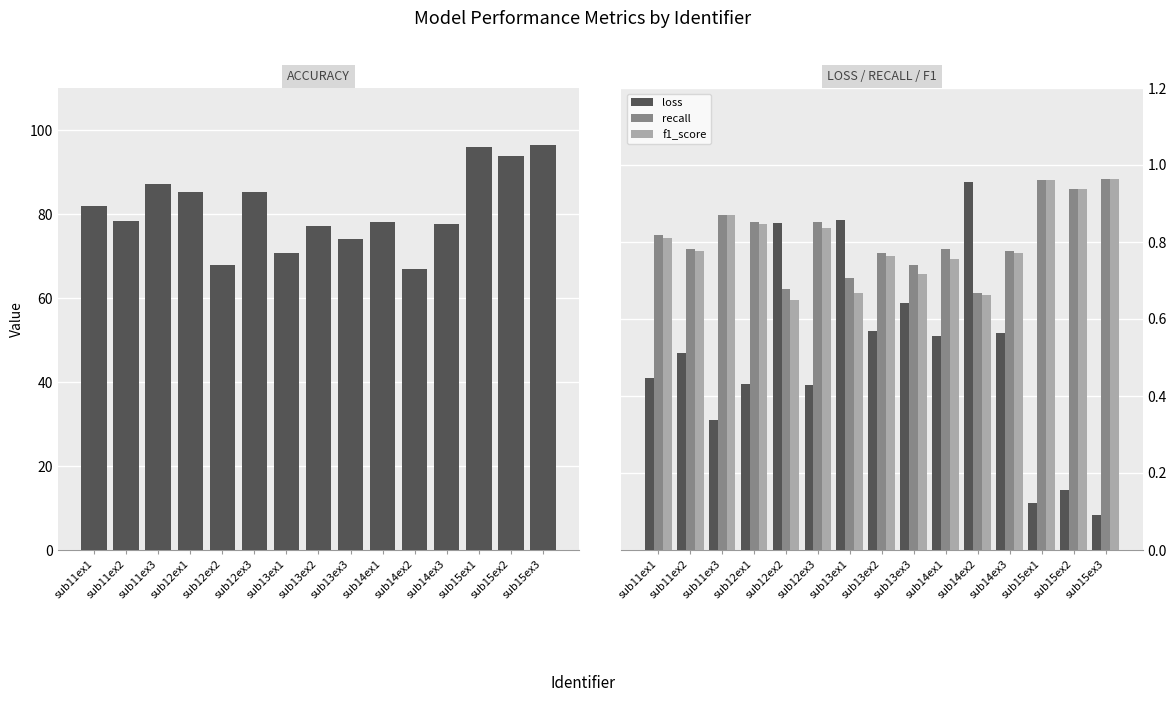

What is the value of the loss bar at the 9th from the left?

0.6